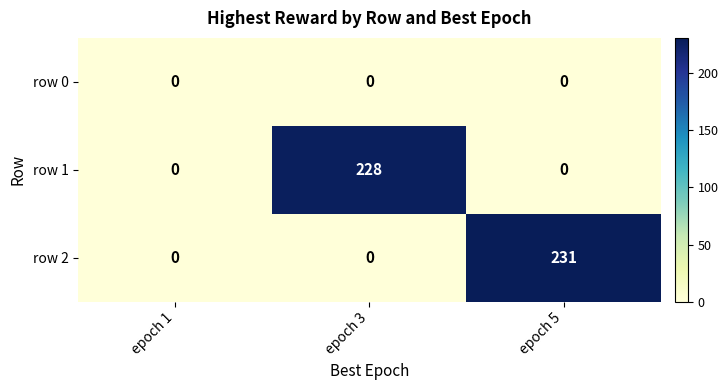

Which series has the largest total across all categories?

row 2